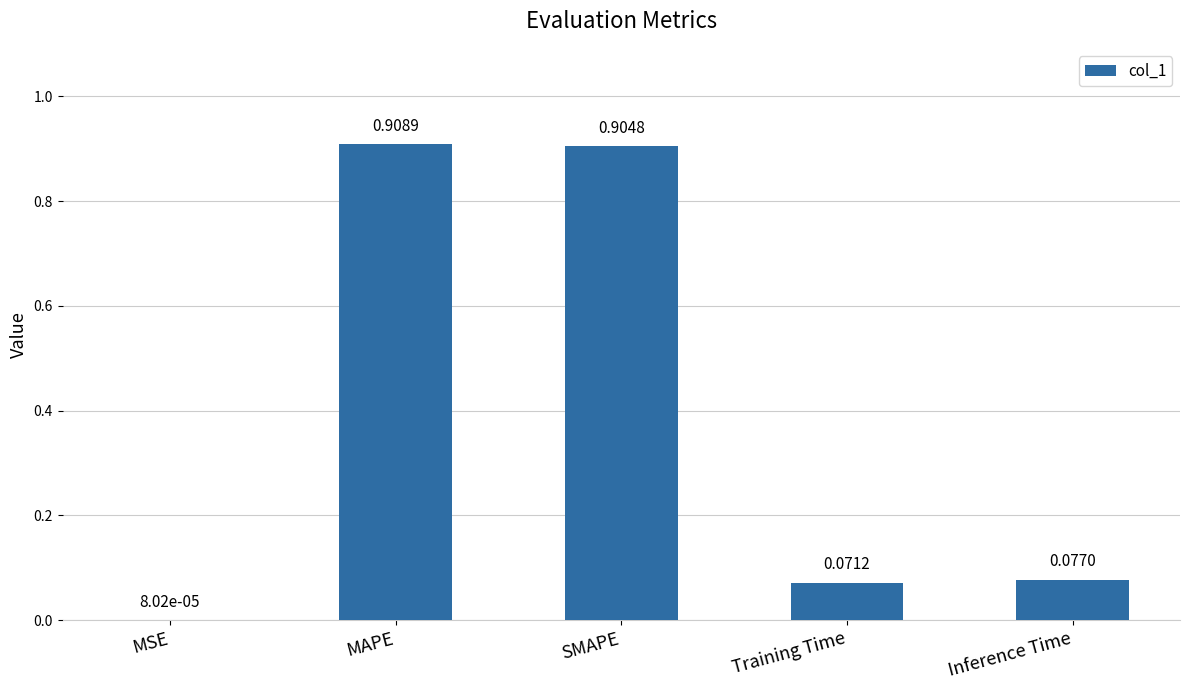

What is the sum of all values?

2.0